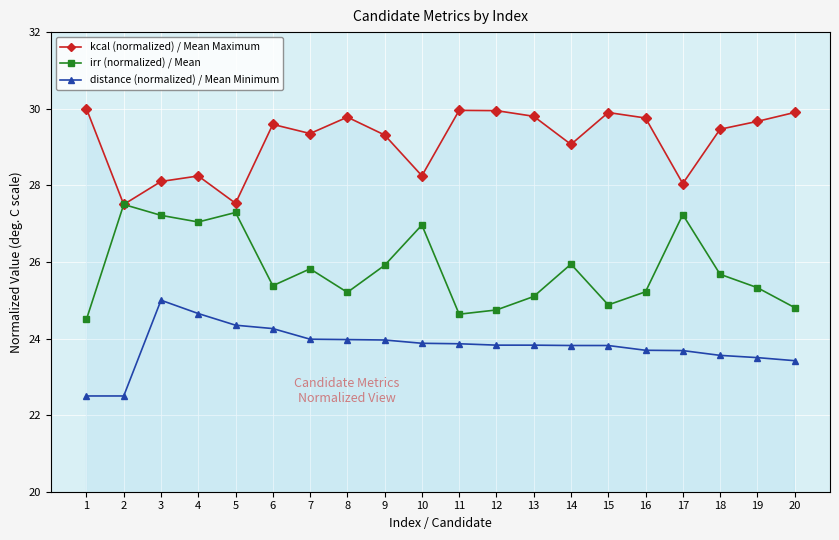

How many data points in kcal (normalized) / Mean Maximum are above 29?

14